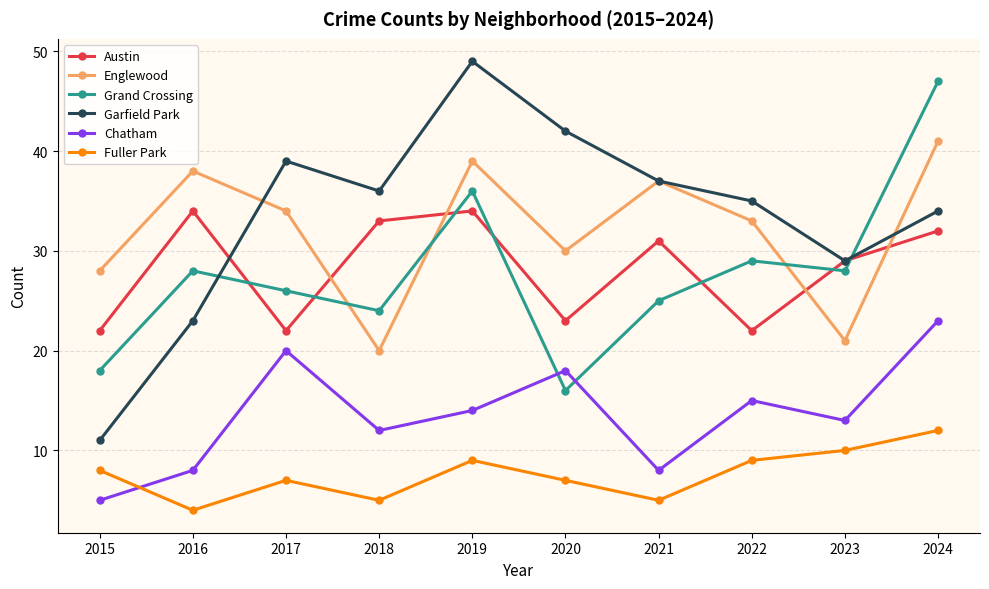

What is the approximate value of Chatham at 2018?

12